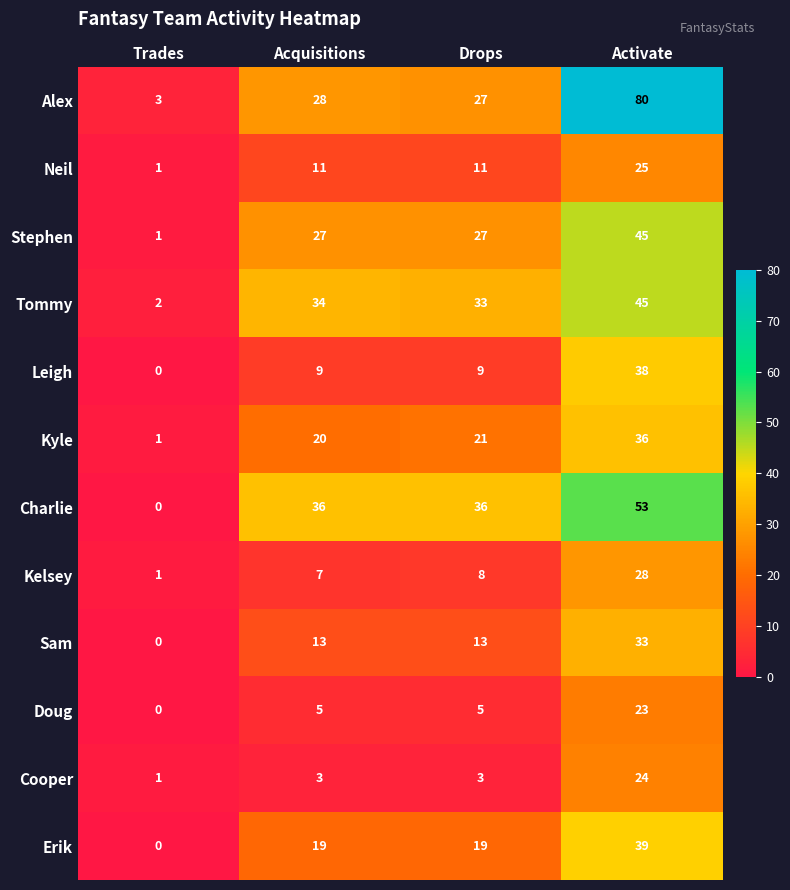

Which series has the widest spread of values?

Alex